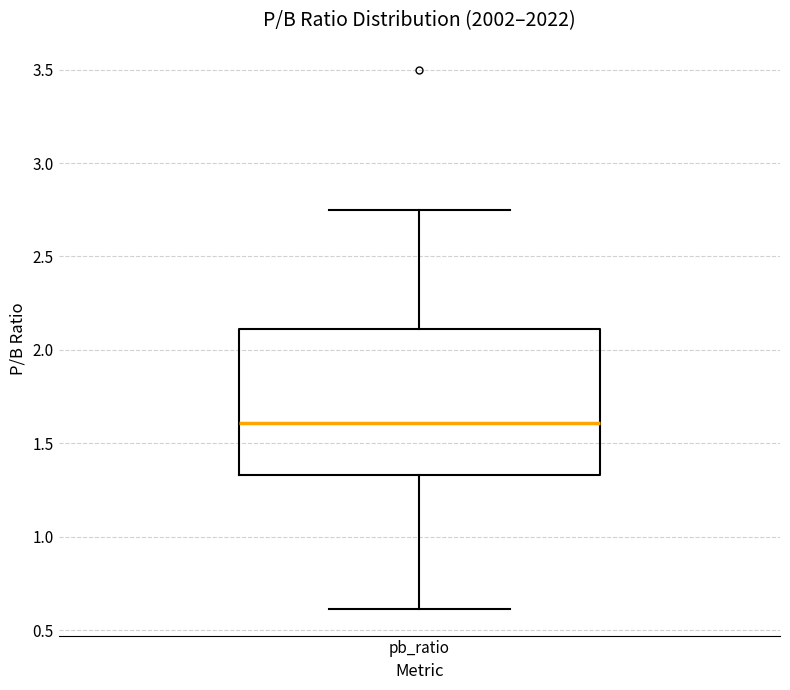

Read this box plot against the y-axis: the position of the median line, the range covered by the box, and the ends of both whiskers. The values are not printed on the chart, so give them approximately, as read against the axis.

median 1.60, box 1.35 to 2.10, whiskers 0.60 to 2.75